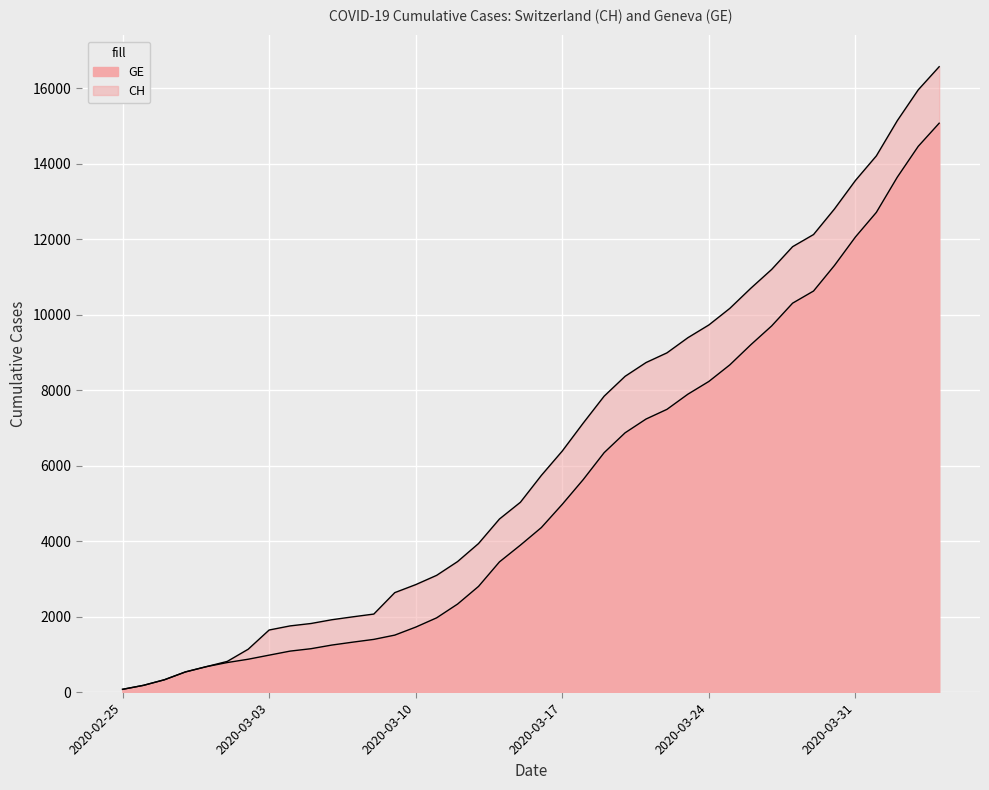

True or false: CH and GE intersect in this chart.

False